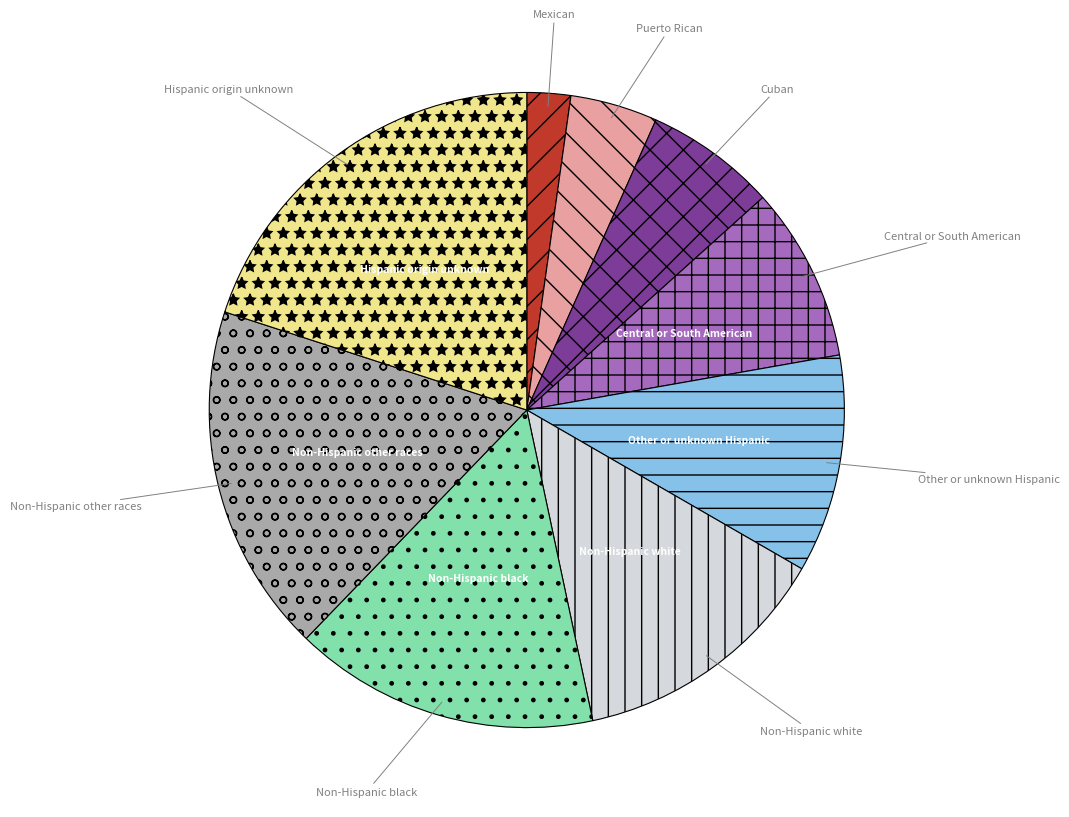

Between Hispanic origin unknown and Puerto Rican, which is larger?

Hispanic origin unknown